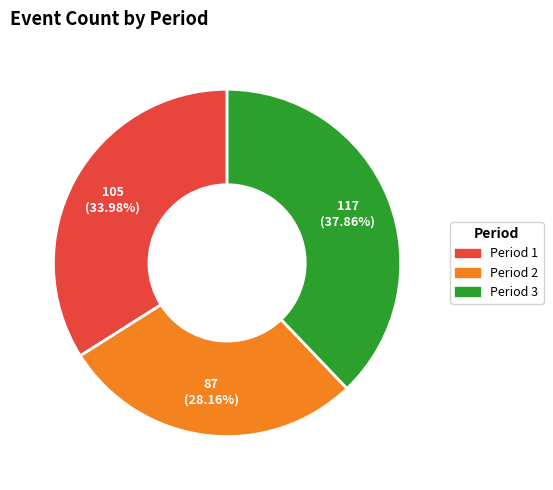

Which category has the smallest portion of the pie?

Period 2